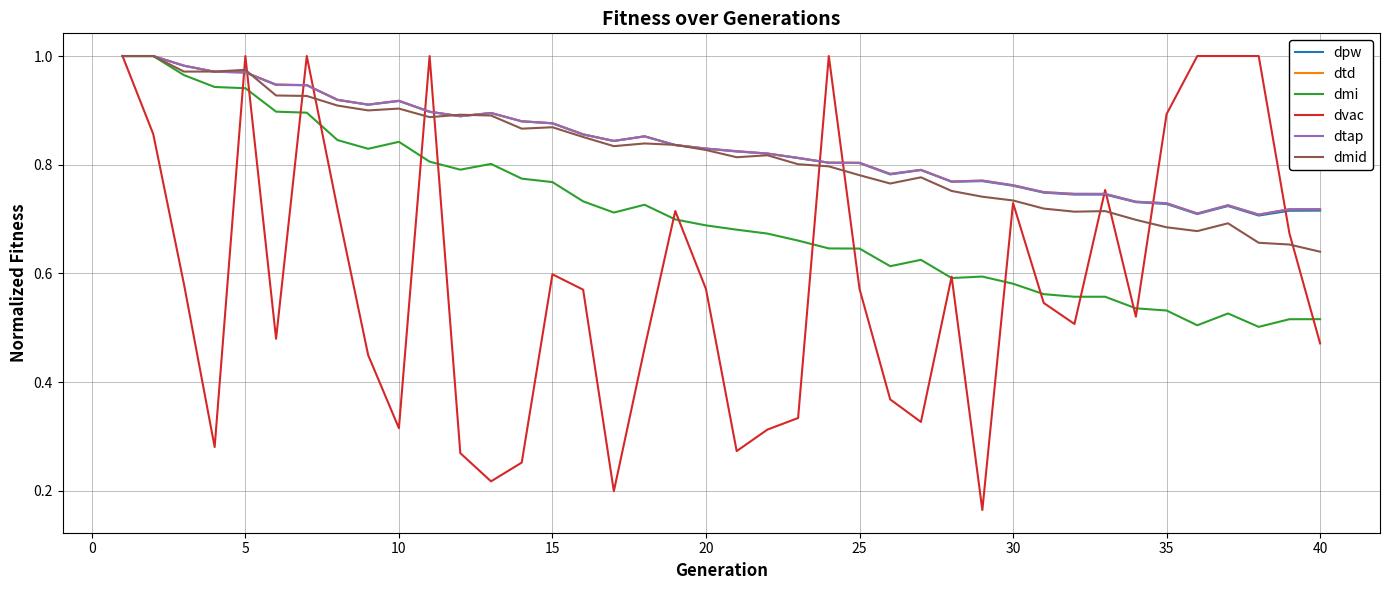

True or false: dmi and dpw cross at least once.

False